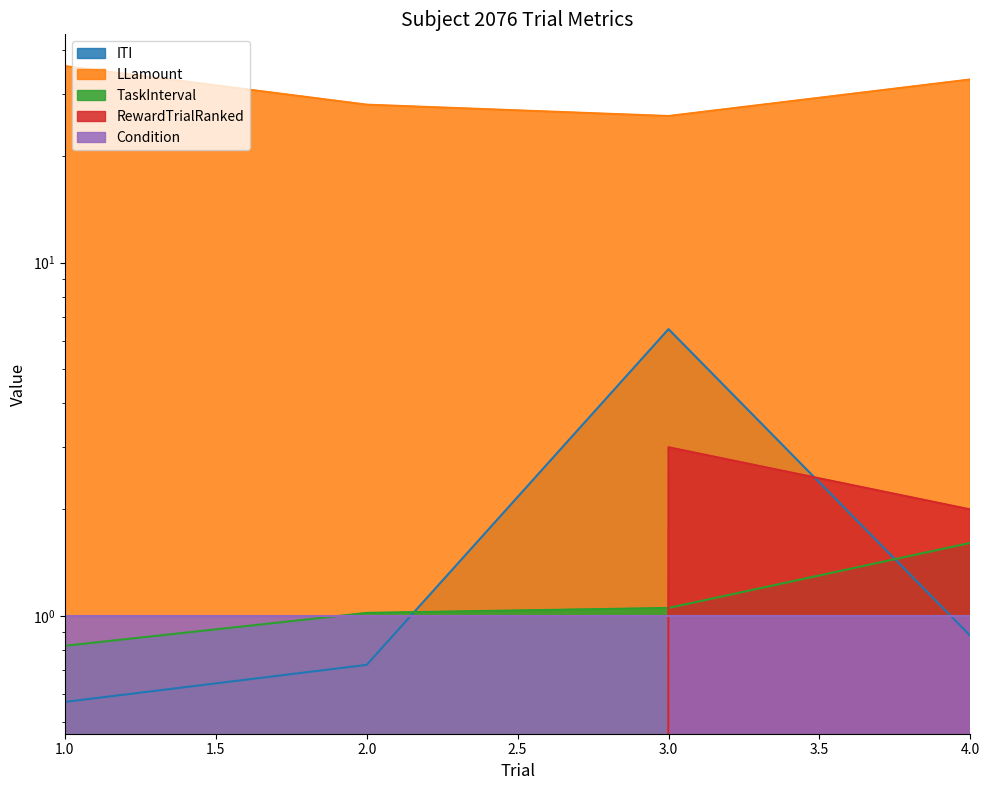

What is the sum of all TaskInterval values?

4.5